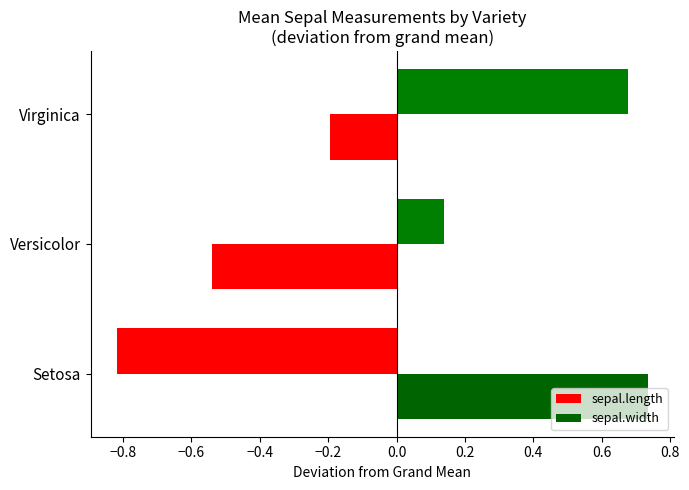

How many values in the sepal.width series are below 0?

2